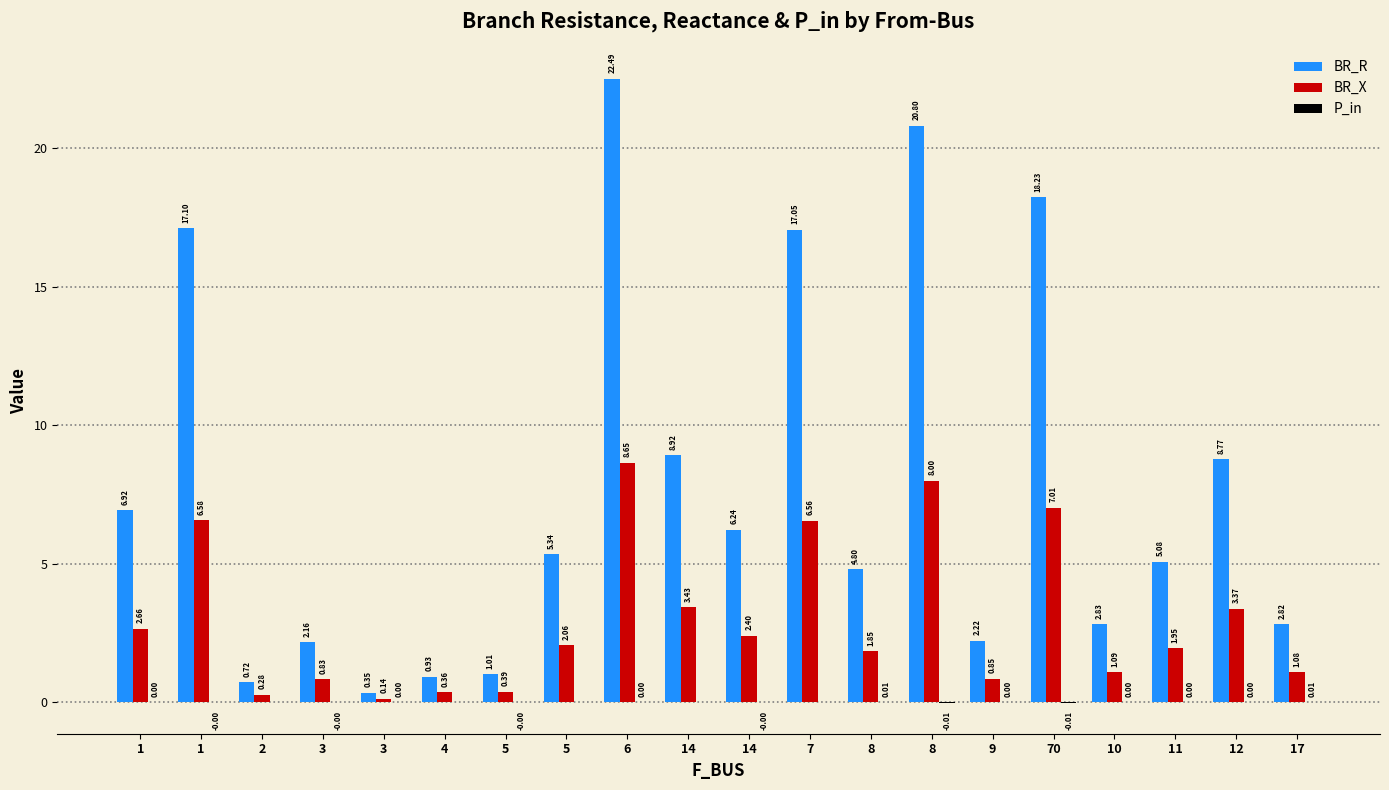

What is the label of the 19th bar from the left?

12